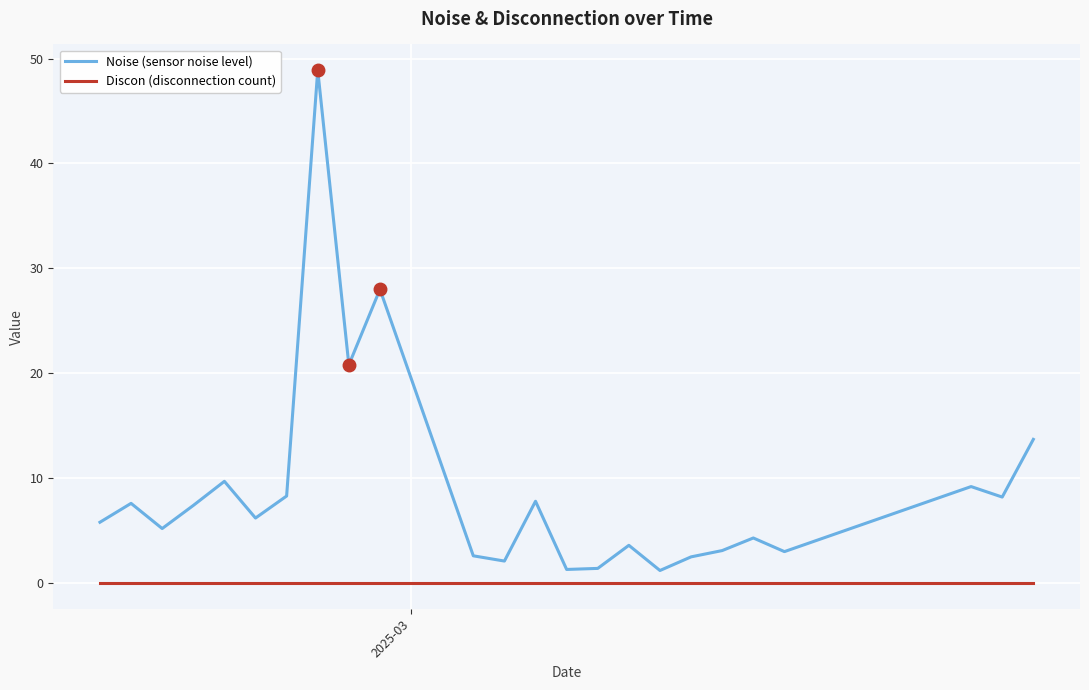

What is the maximum value shown in the chart?

48.9